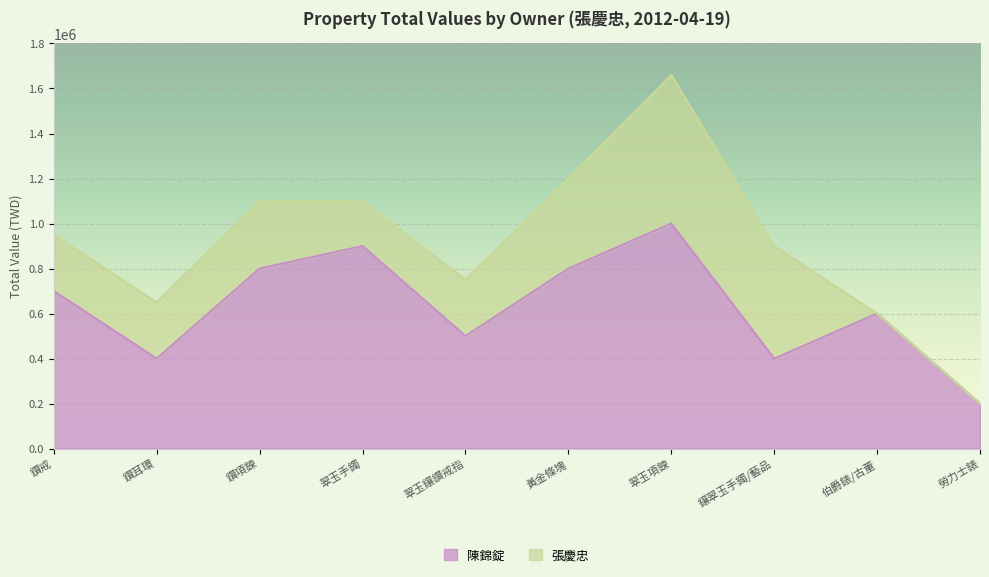

What is the change in value from 鑽耳環 to 鑽項鍊?

+400000